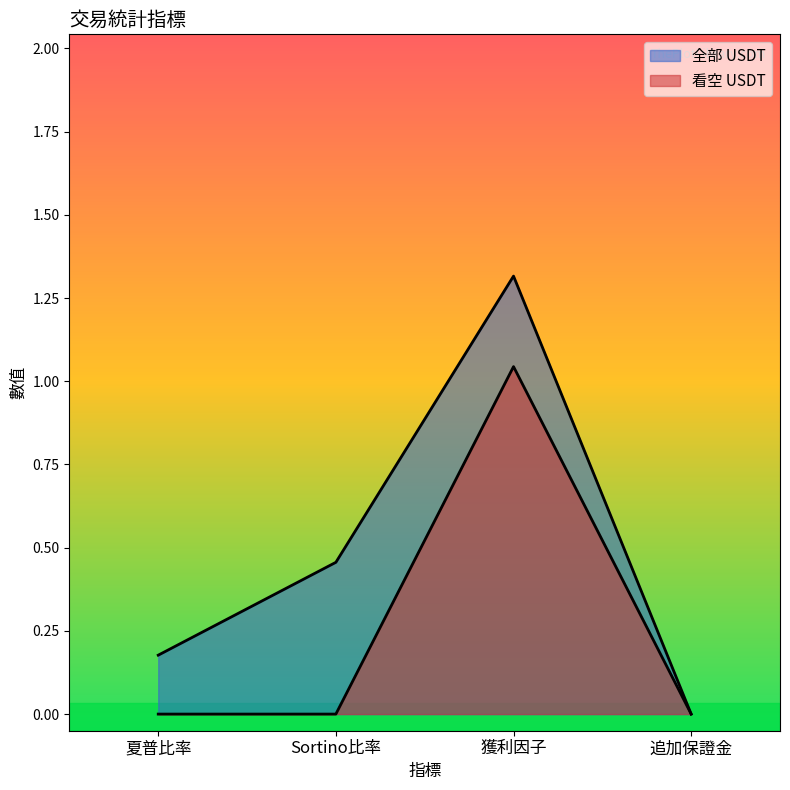

Which series has the widest spread of values?

全部 USDT